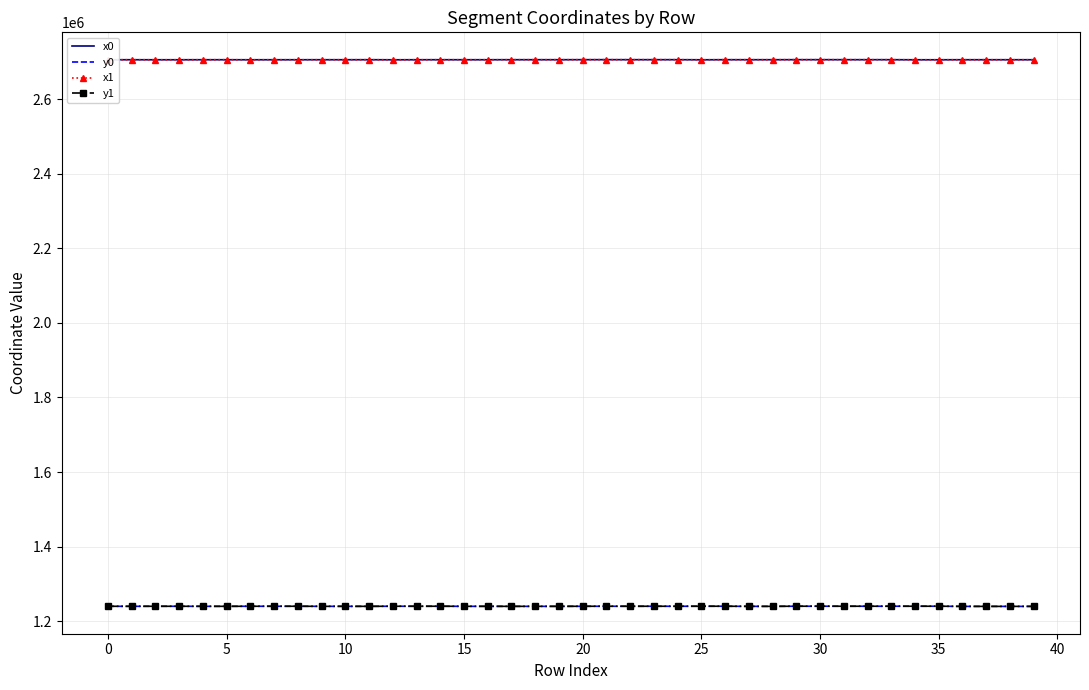

True or false: x1 and y1 cross at least once.

False